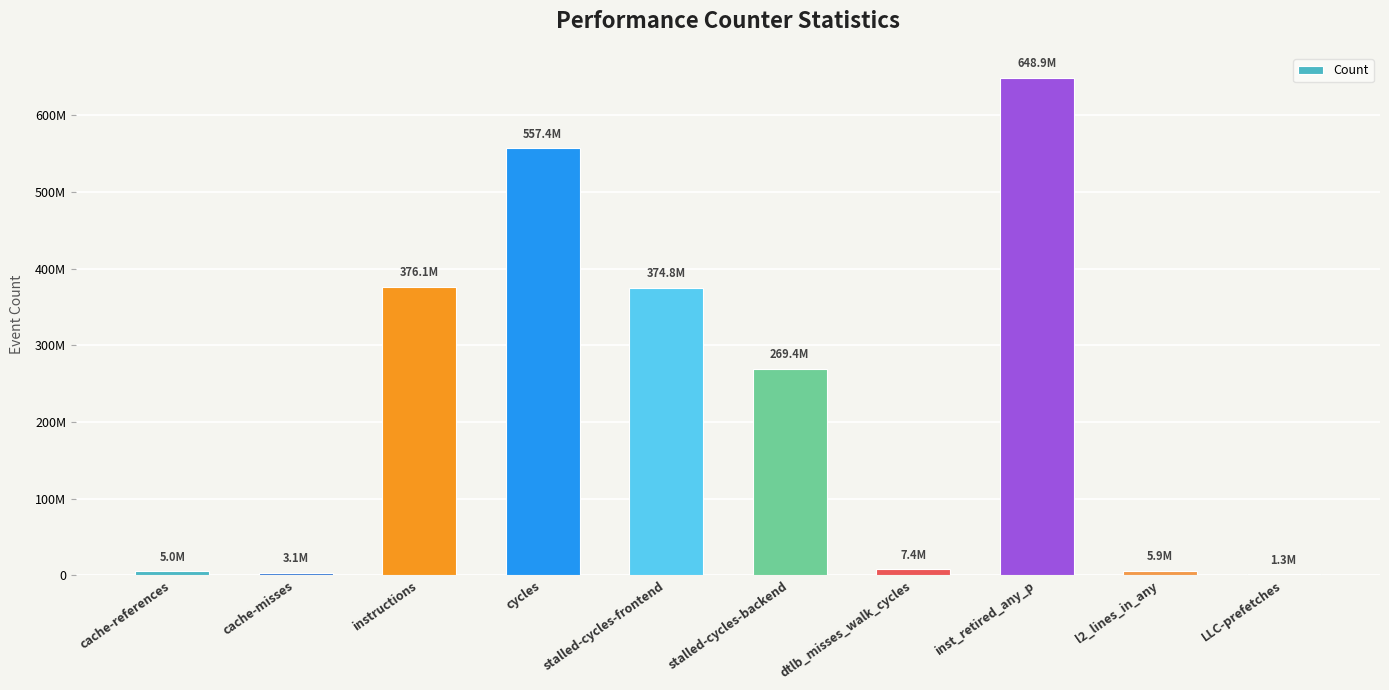

Between cycles and dtlb_misses_walk_cycles, which is larger?

cycles